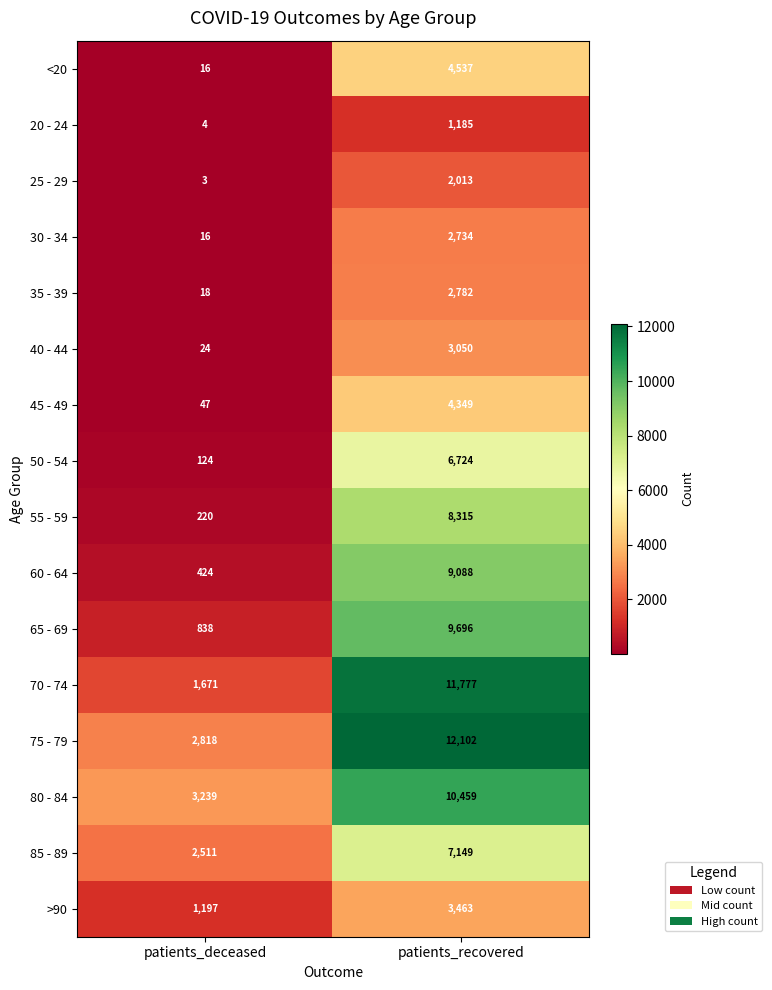

What is the total value across all series at patients_recovered?

99423